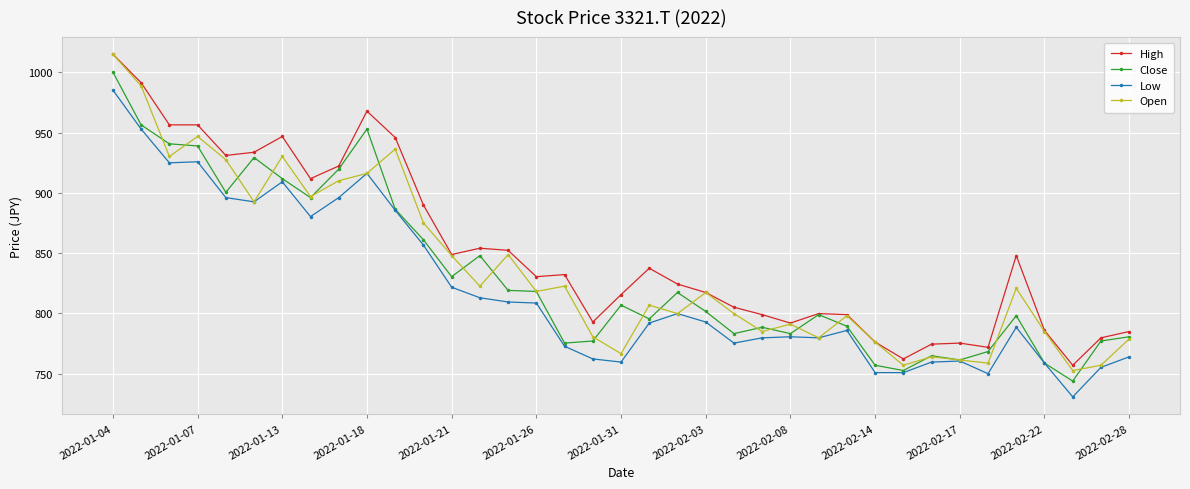

What is the greatest value displayed?

1015.0